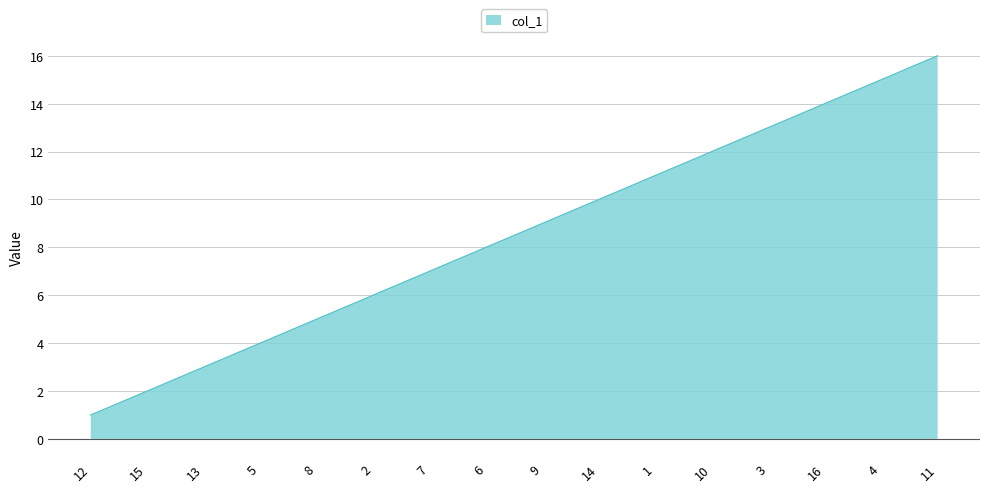

Reading left to right, list all the values displayed in this chart.

1	2	3	4	5	6	7	8	9	10	11	12	13	14	15	16